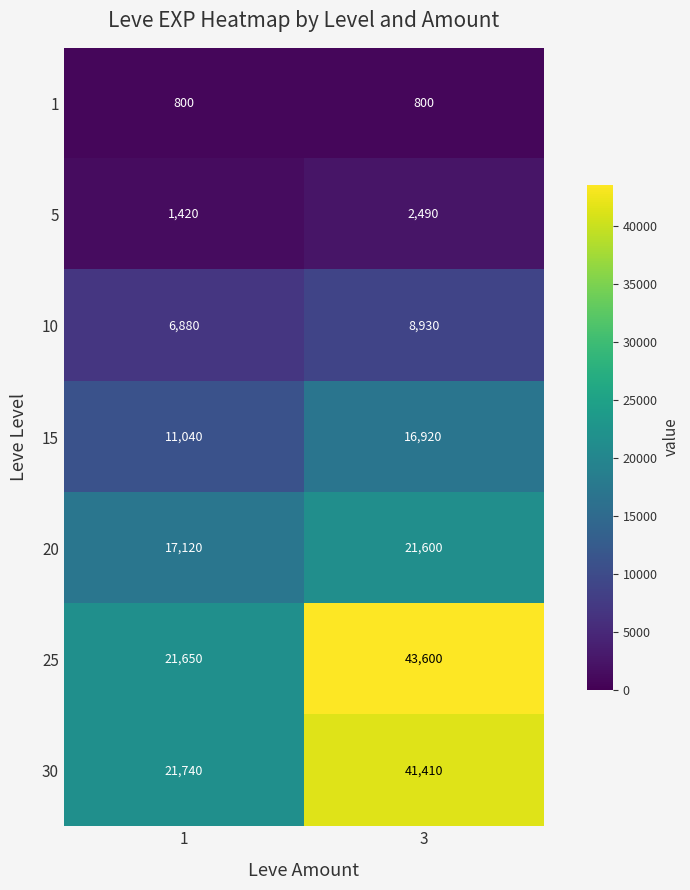

Which series has the largest range (max minus min)?

25